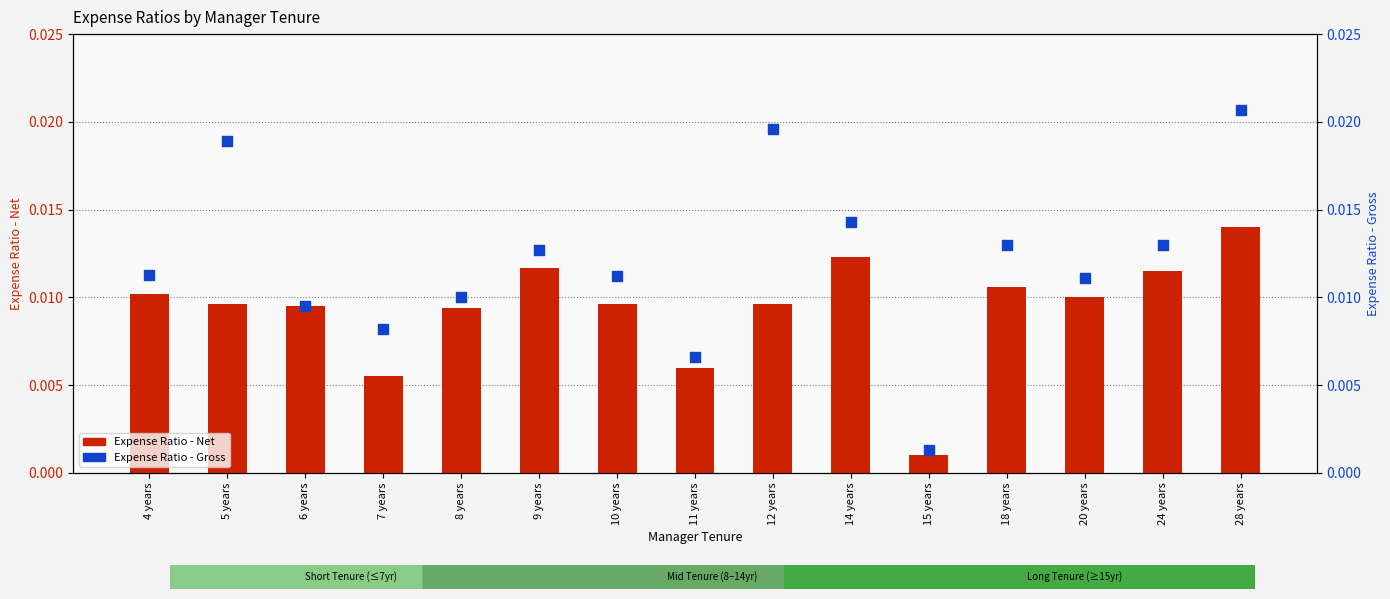

What are all the series names shown in the legend?

Expense Ratio - Net, Expense Ratio - Gross